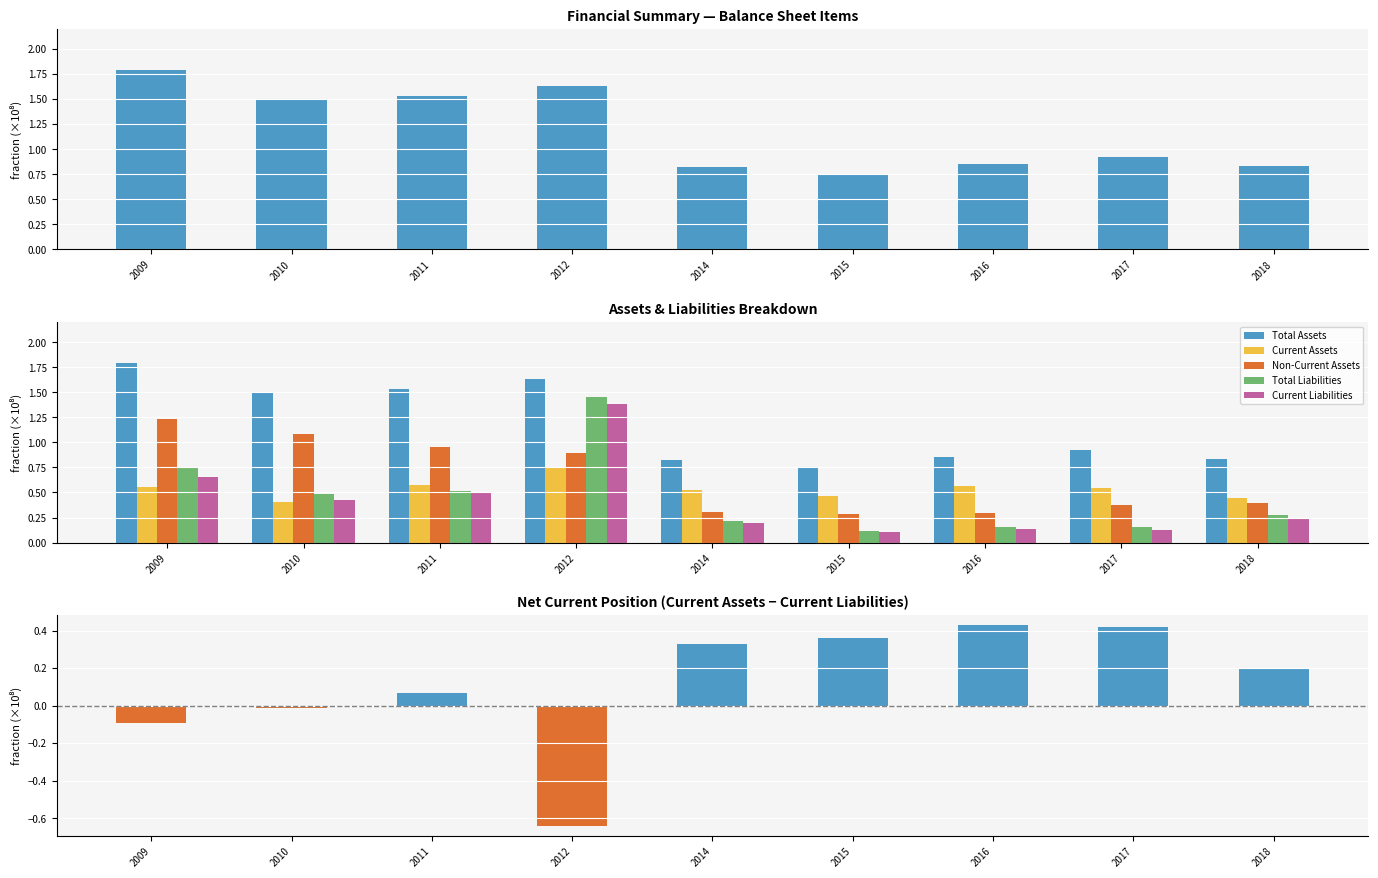

Which series has the largest total across all categories?

Total Assets